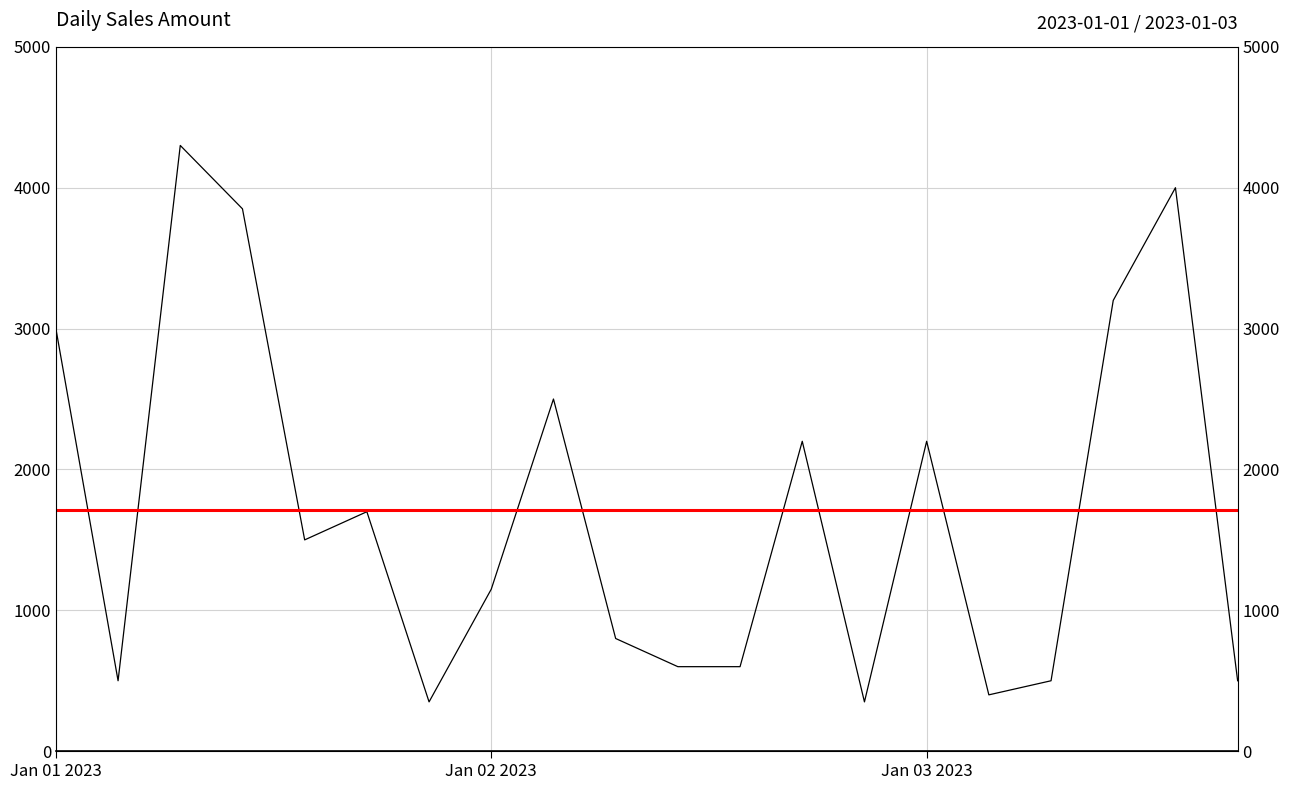

What position from the right is Jan 03 2023?

6